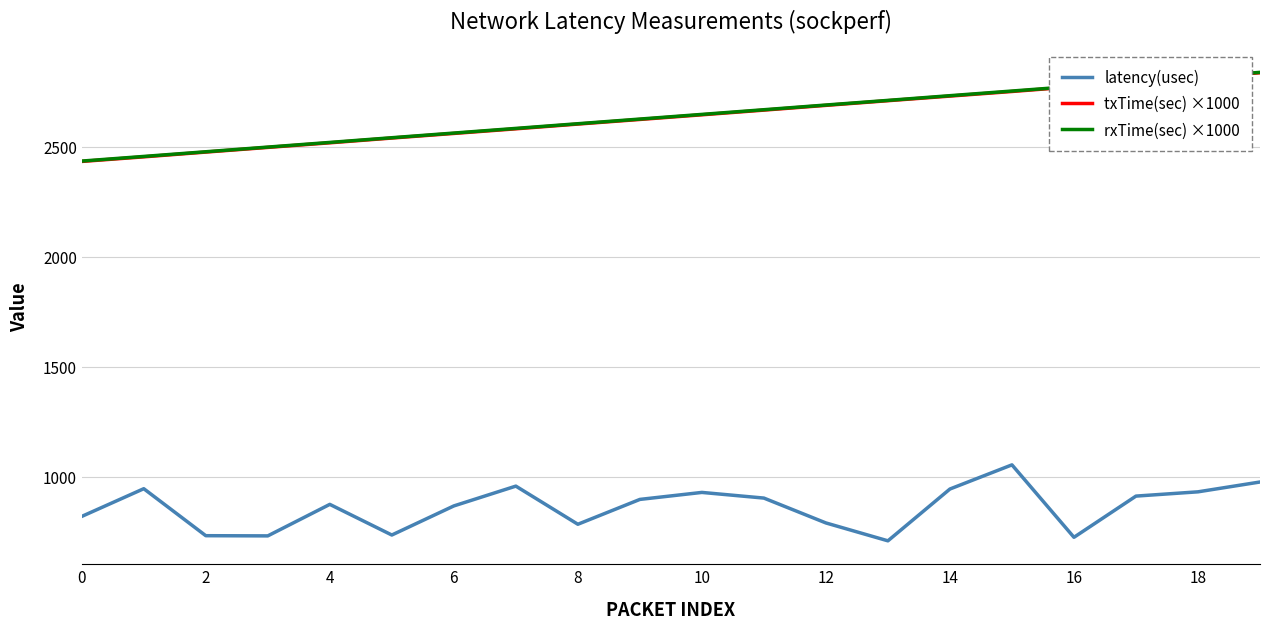

True or false: rxTime(sec) ×1000 and latency(usec) cross at least once.

False